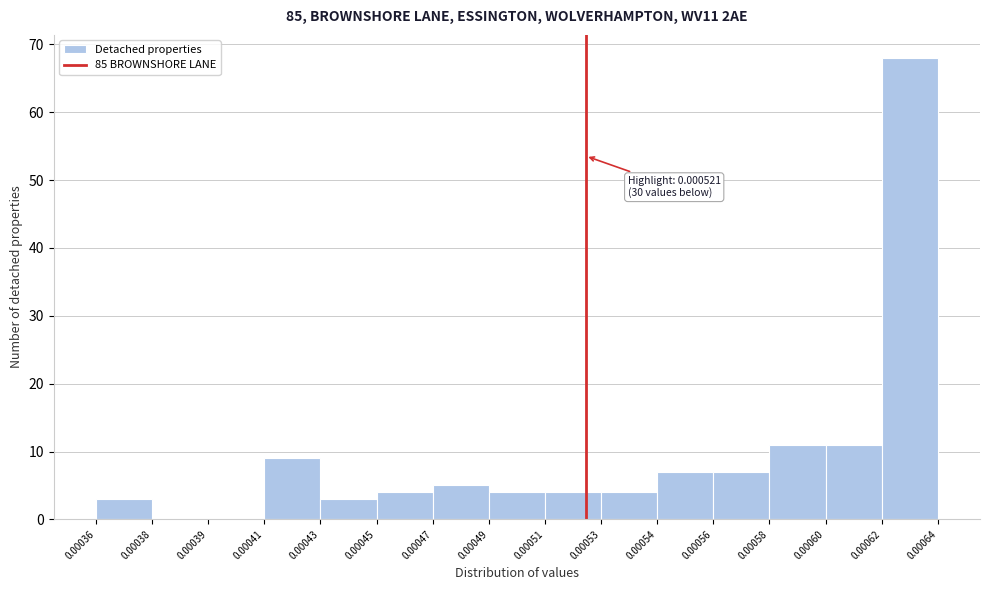

Reading right to left, what are all the values shown in this chart?

0.00062=68	0.00060=11	0.00058=11	0.00056=7	0.00054=7	0.00053=4	0.00051=4	0.00049=4	0.00047=5	0.00045=4	0.00043=3	0.00041=9	0.00039=0	0.00038=0	0.00036=3